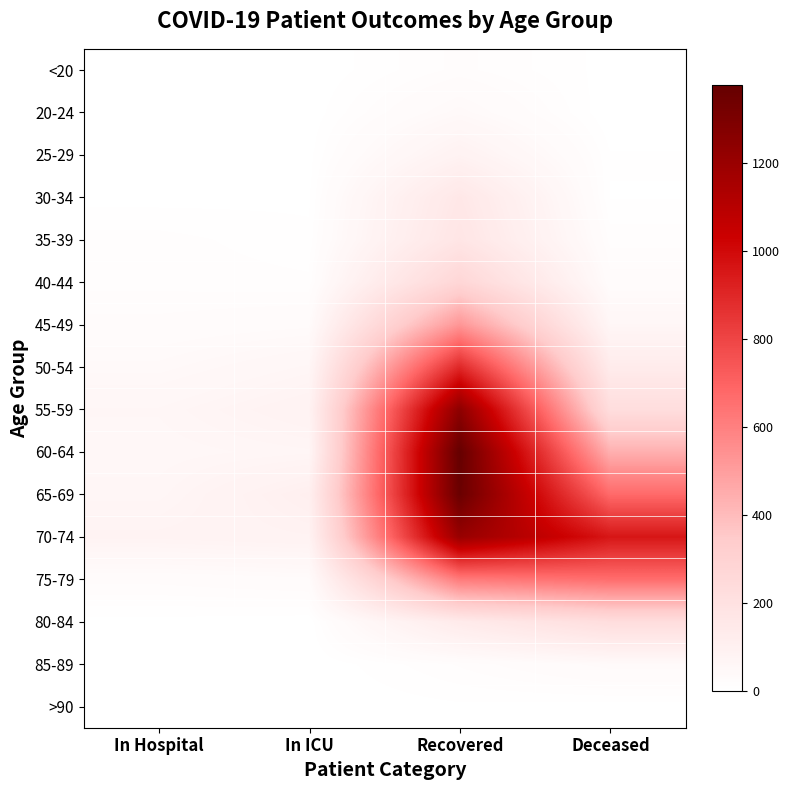

Which label corresponds to the smallest value in the chart?

In Hospital